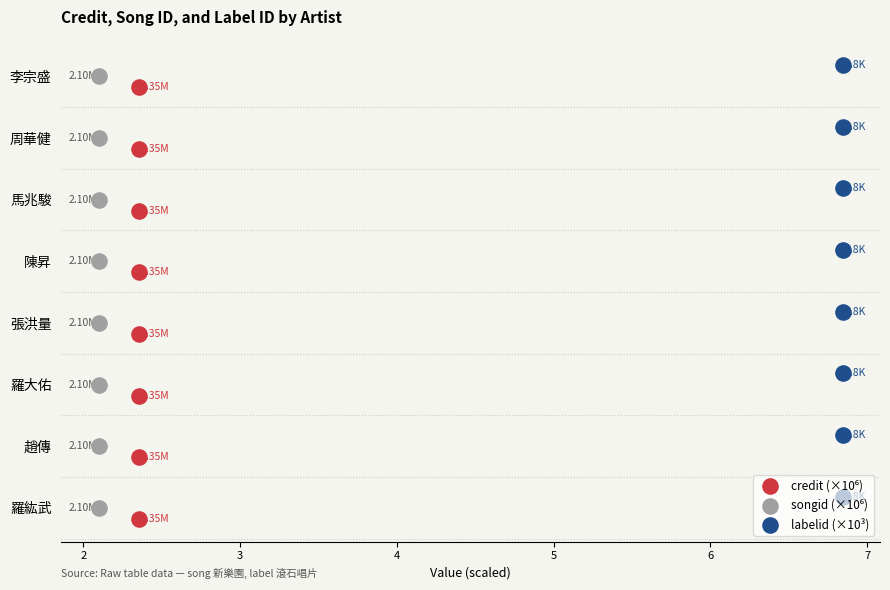

What are all the series names shown in the legend?

credit (×10⁶), songid (×10⁶), labelid (×10³)